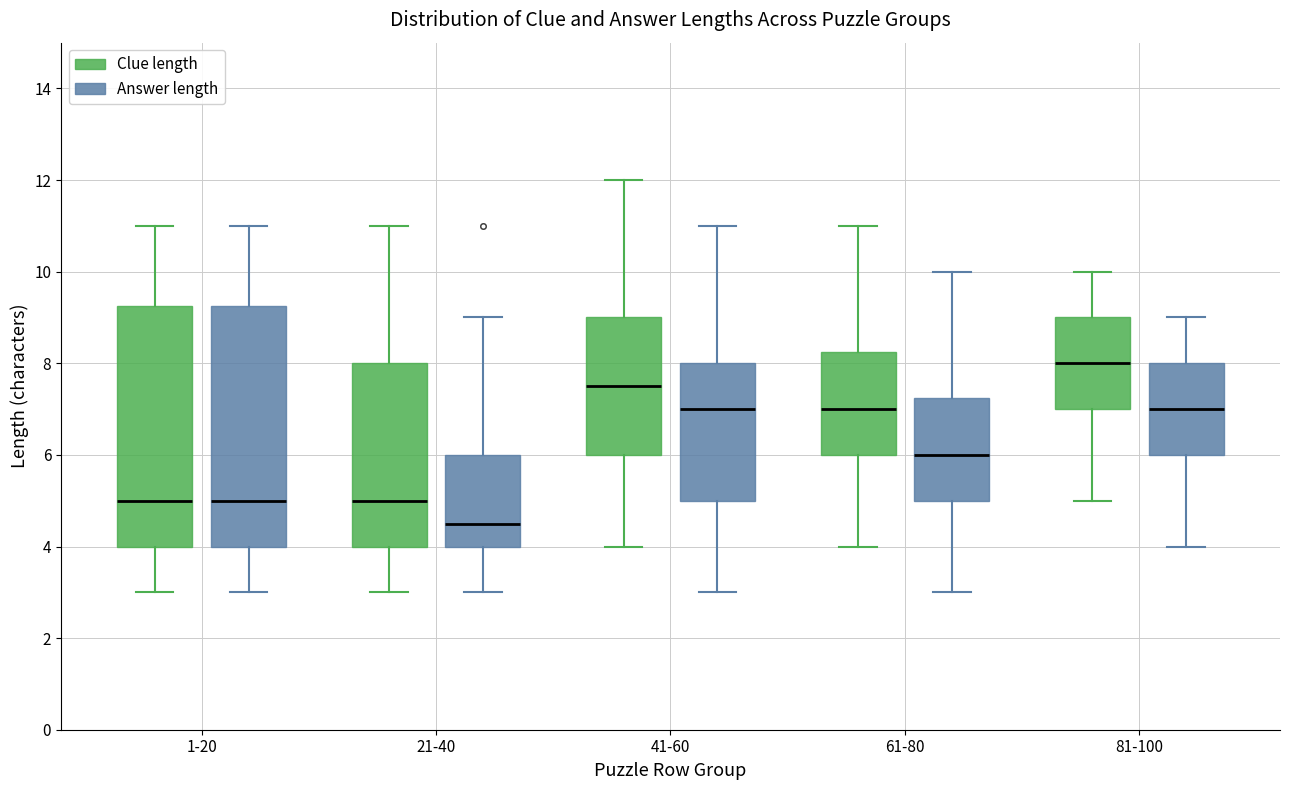

Reading left to right, read every box against the y-axis: the position of its median line, the range the box covers, and the ends of its whiskers. The values are not printed on the chart, so give them approximately, as read against the axis.

1-20 (Clue length): median 5.0, box 4.0 to 9.2, whiskers 3.0 to 11.0
1-20 (Answer length): median 5.0, box 4.0 to 9.2, whiskers 3.0 to 11.0
21-40 (Clue length): median 5.0, box 4.0 to 8.0, whiskers 3.0 to 11.0
21-40 (Answer length): median 4.6, box 4.0 to 6.0, whiskers 3.0 to 9.0
41-60 (Clue length): median 7.6, box 6.0 to 9.0, whiskers 4.0 to 12.0
41-60 (Answer length): median 7.0, box 5.0 to 8.0, whiskers 3.0 to 11.0
61-80 (Clue length): median 7.0, box 6.0 to 8.2, whiskers 4.0 to 11.0
61-80 (Answer length): median 6.0, box 5.0 to 7.2, whiskers 3.0 to 10.0
81-100 (Clue length): median 8.0, box 7.0 to 9.0, whiskers 5.0 to 10.0
81-100 (Answer length): median 7.0, box 6.0 to 8.0, whiskers 4.0 to 9.0